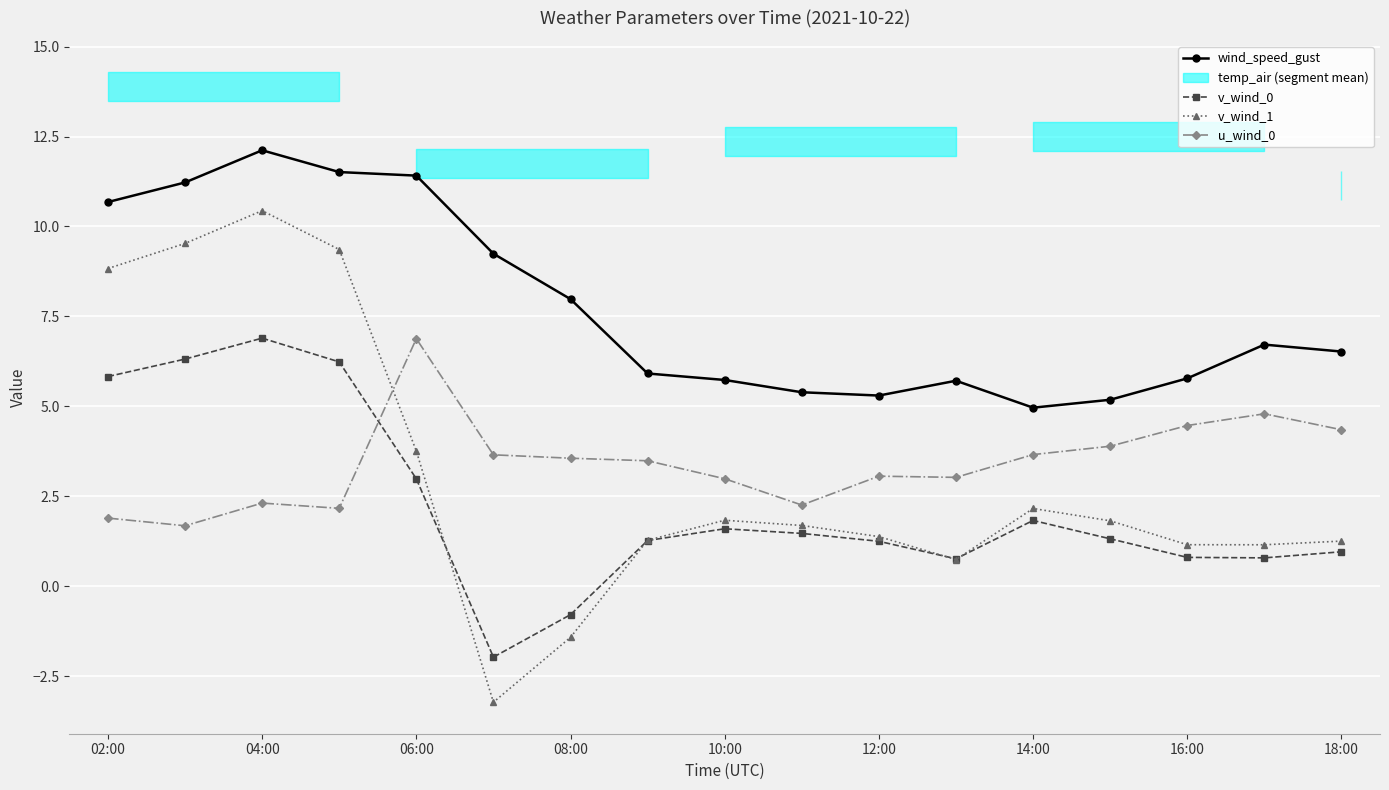

How many interior local peaks does the wind_speed_gust series have?

3